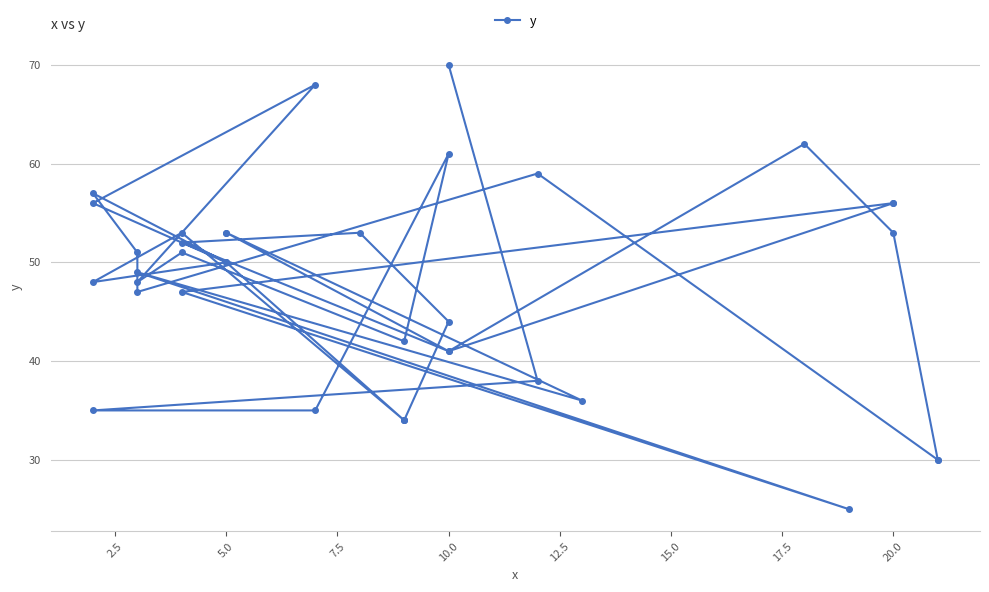

Reading left to right, list all the values displayed in this chart.

70	38	35	35	61	42	51	48	68	56	50	48	53	34	50	57	51	47	59	30	30	53	62	41	56	56	47	25	49	36	53	53	41	52	53	44	34	34